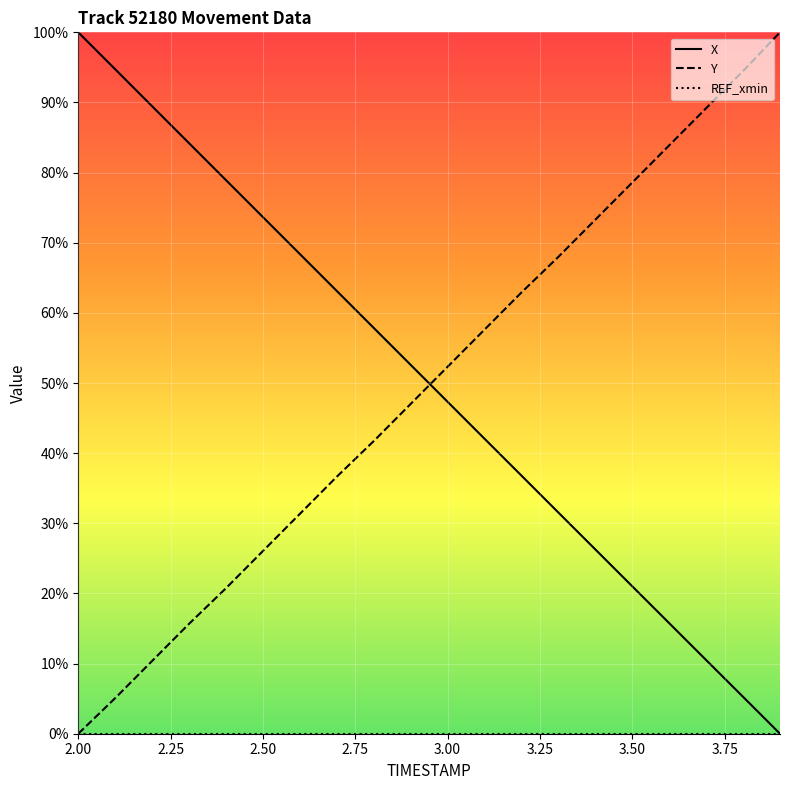

Is it true that Y equals 111.3 at 3.50?

False